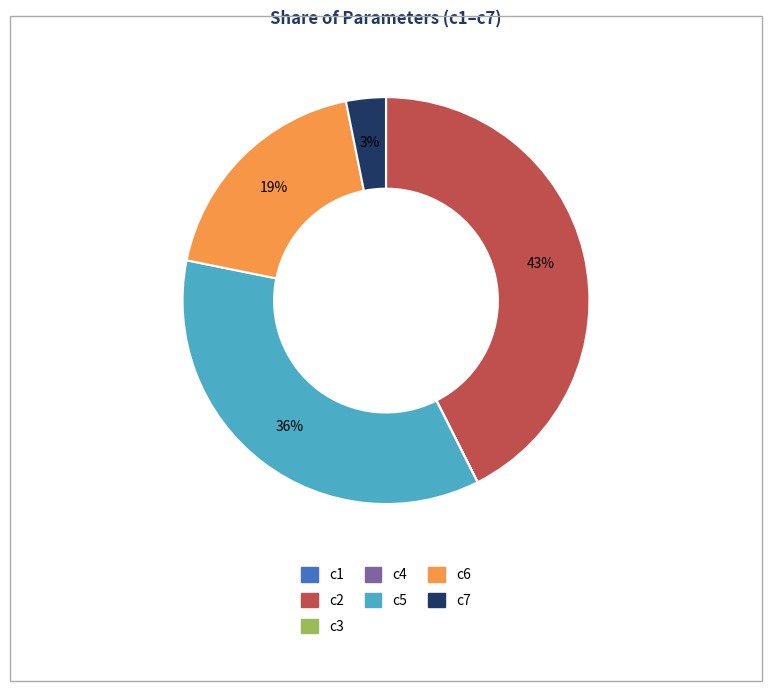

To the nearest percent, what portion does c2 represent?

43%